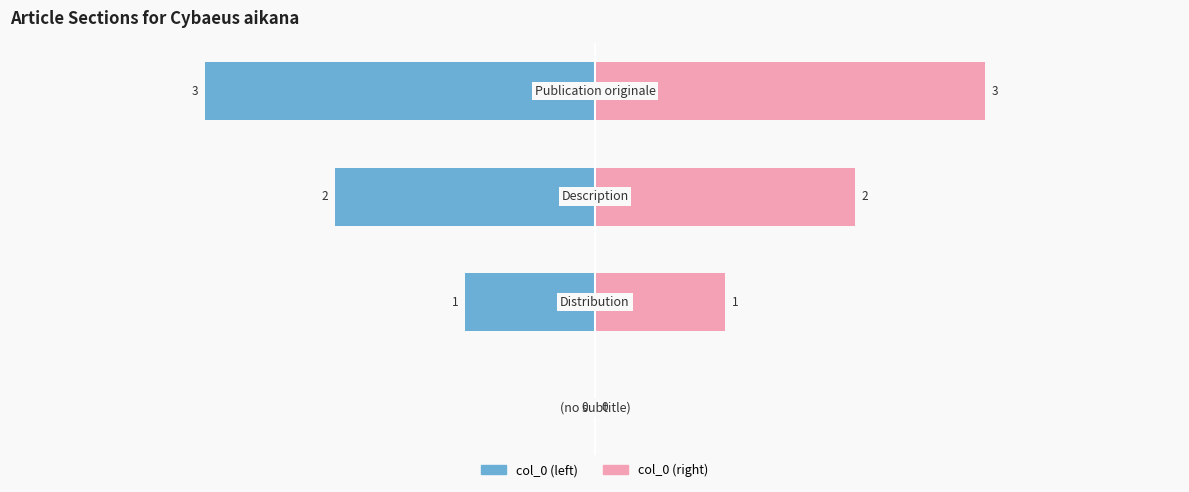

Which series has the largest total across all categories?

col_0 (right)